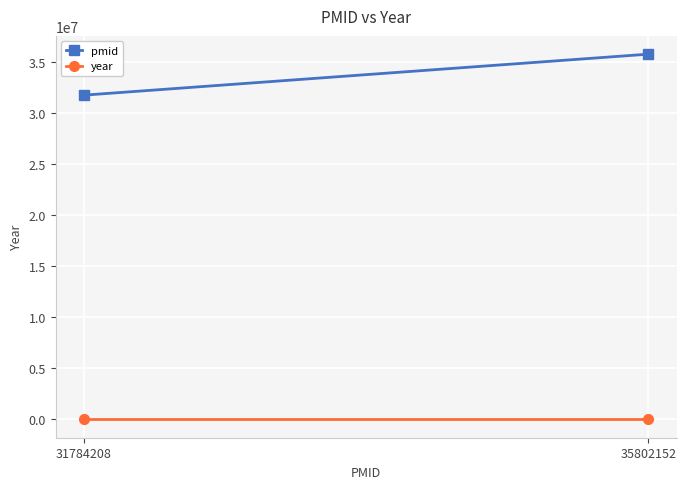

What is the sum of the year values at 31784208 and 35802152?

4042